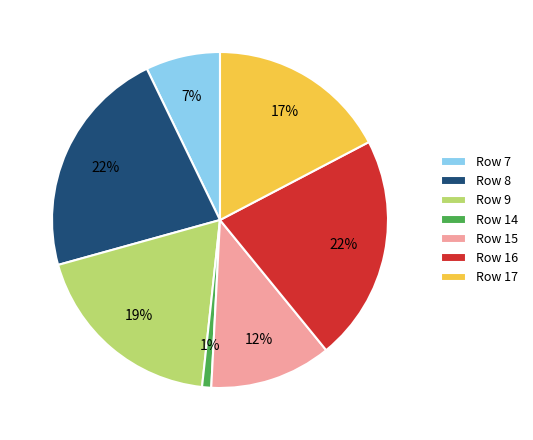

Combined, do Row 16 and Row 8 account for over 50%?

No